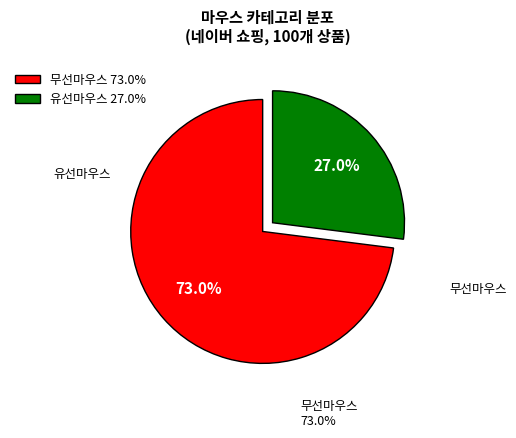

How many slices are in this pie chart?

2